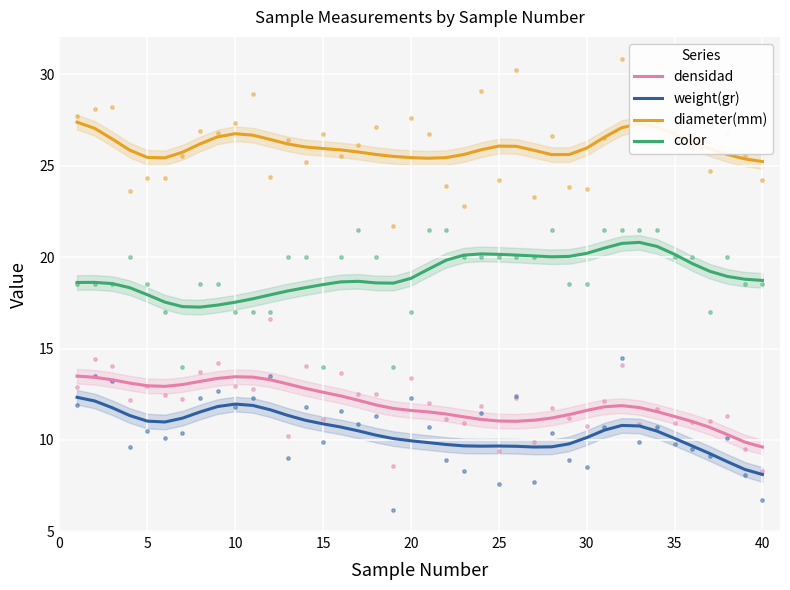

Which series contains the highest Y value?

diameter(mm)